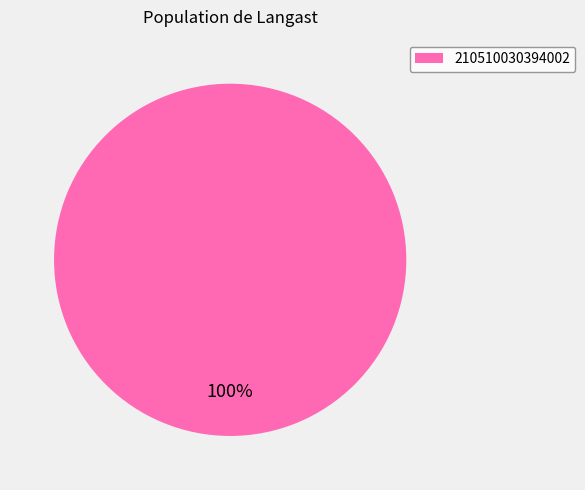

Is there a majority slice in this chart?

Yes